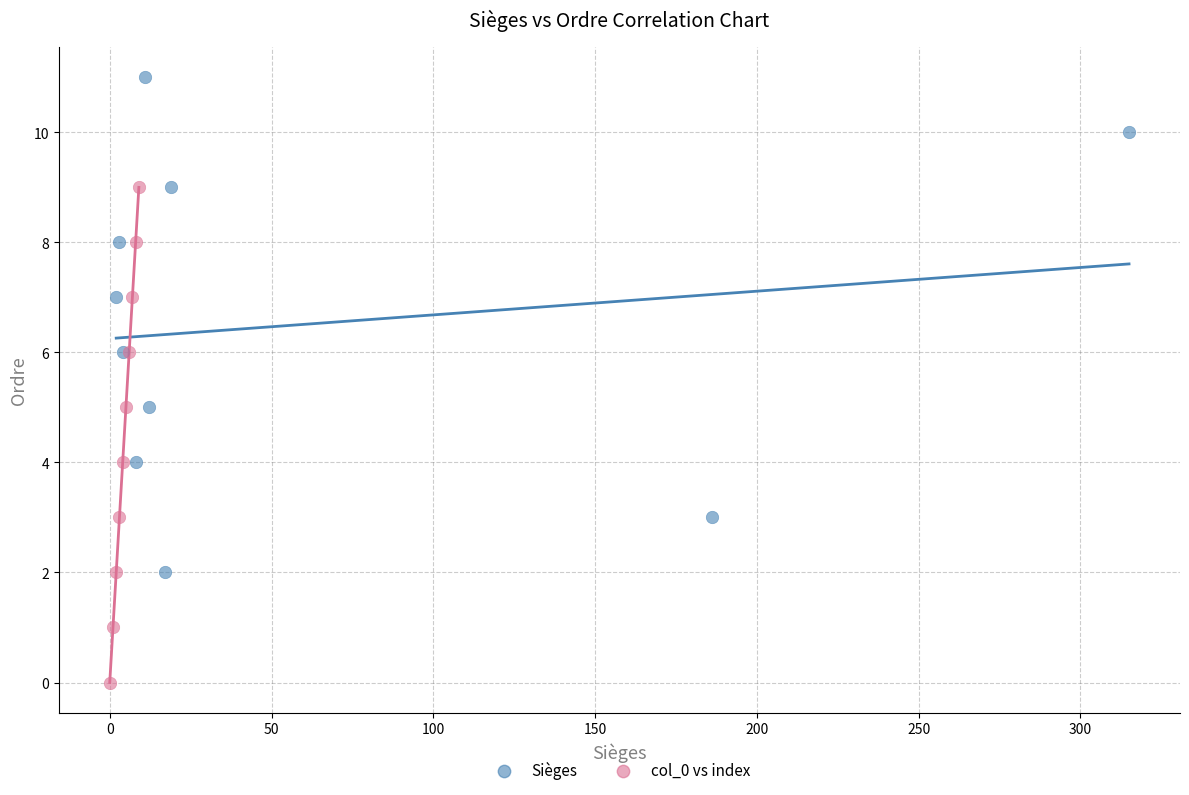

Which series reaches the minimum Y coordinate?

col_0 vs index